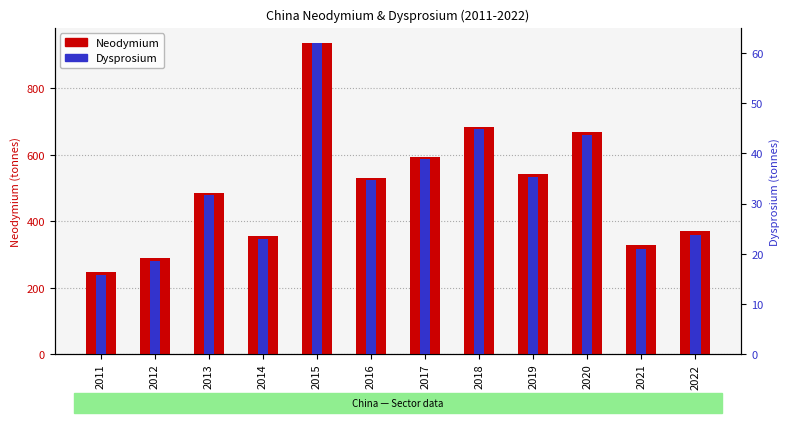

What is the difference between the highest and lowest values at 2013?

454.5